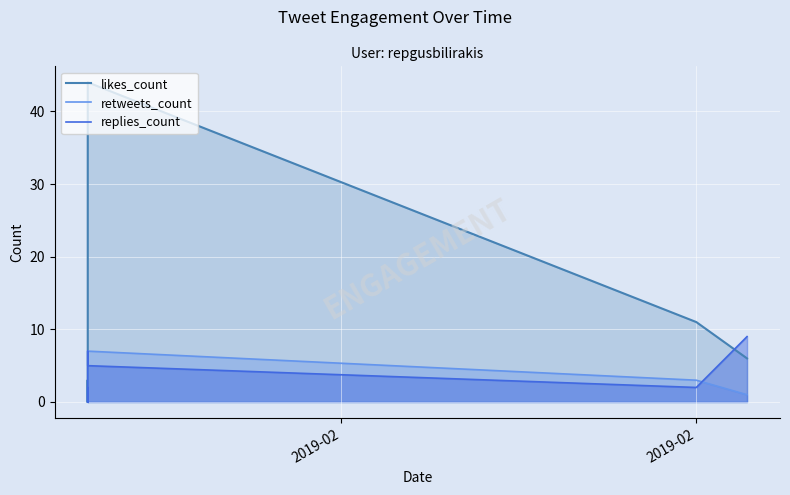

After their last crossing, which series has the higher values: likes_count or replies_count?

replies_count